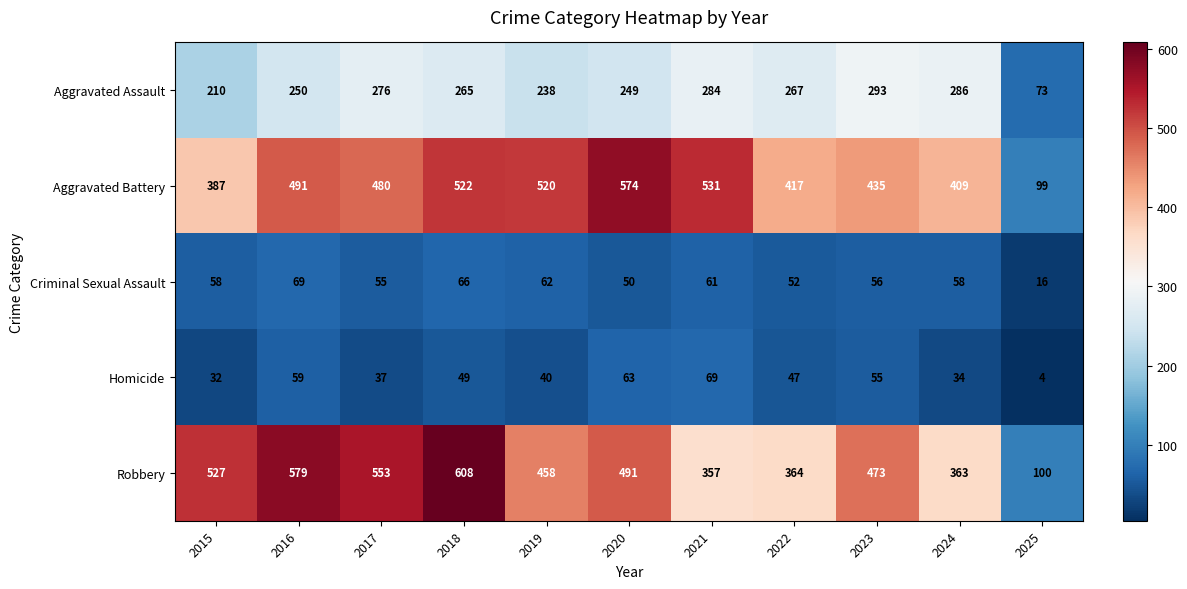

Is the value of Aggravated Assault at 2020 greater than the value of Criminal Sexual Assault at 2024?

Yes